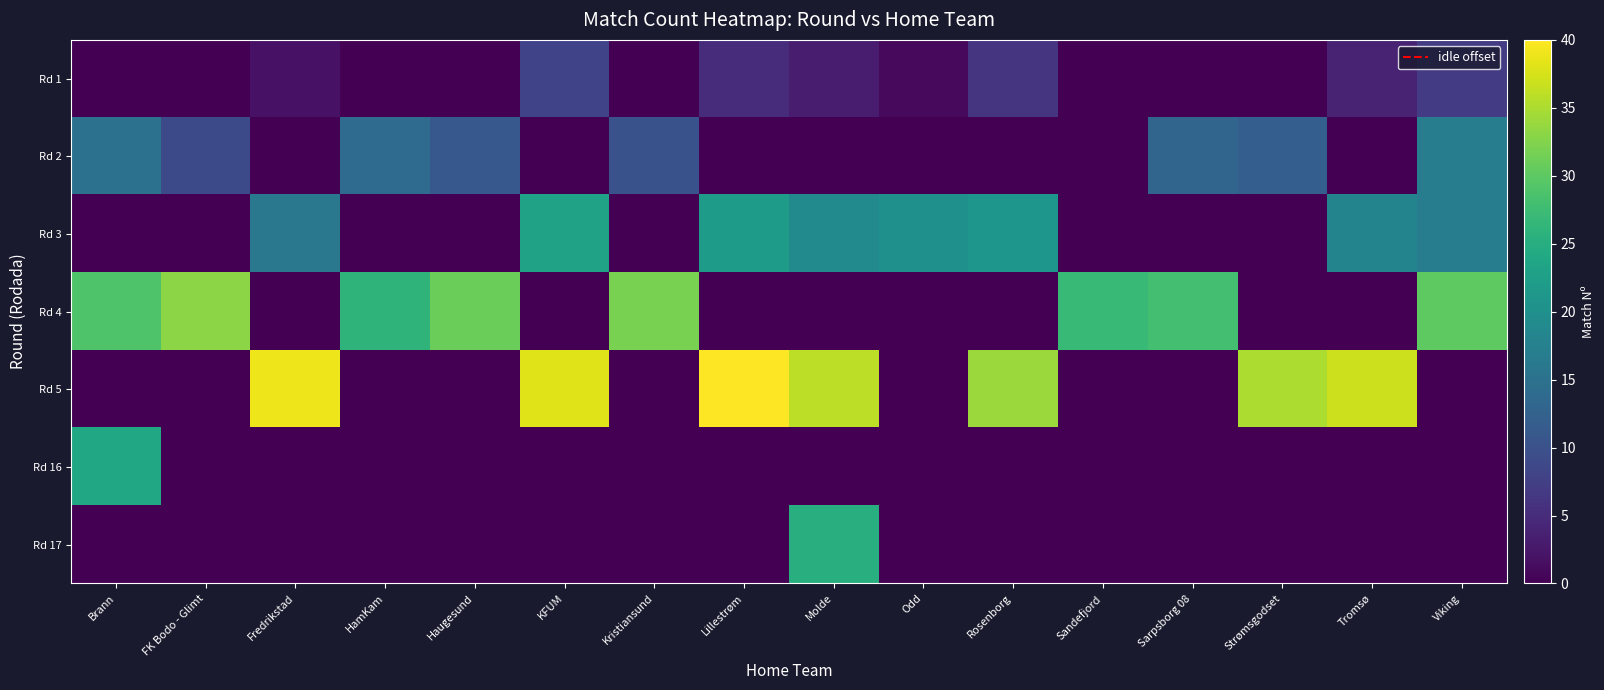

At Rosenborg, list the series in order from largest to smallest.

Rd 5, Rd 3, Rd 1, Rd 2, Rd 4, Rd 16, Rd 17